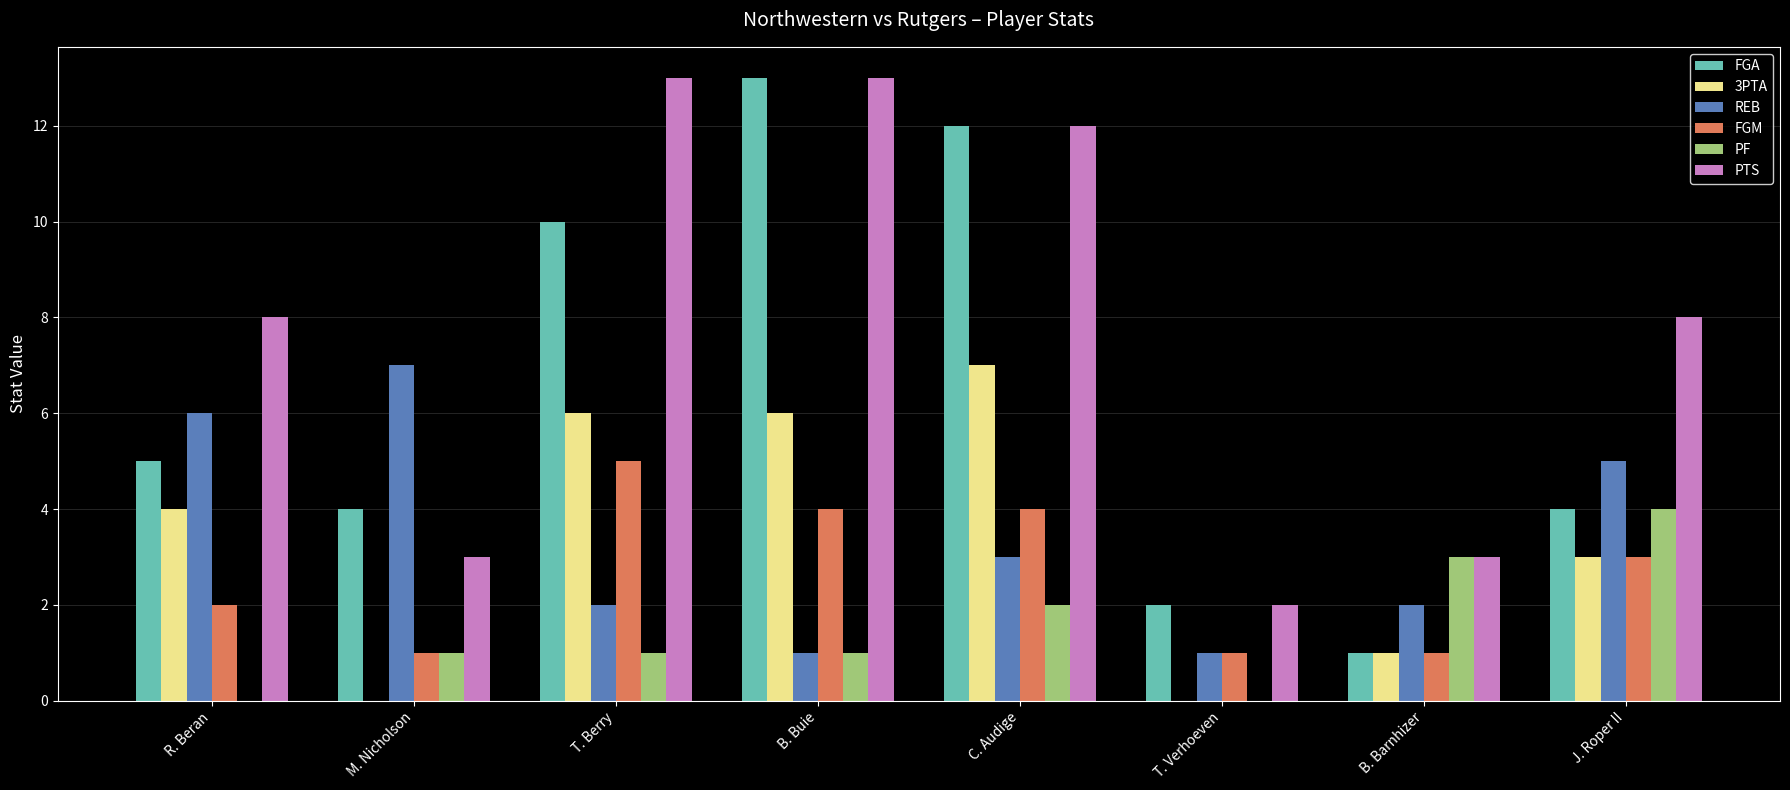

True or false: PF has a value of 3 at C. Audige.

False